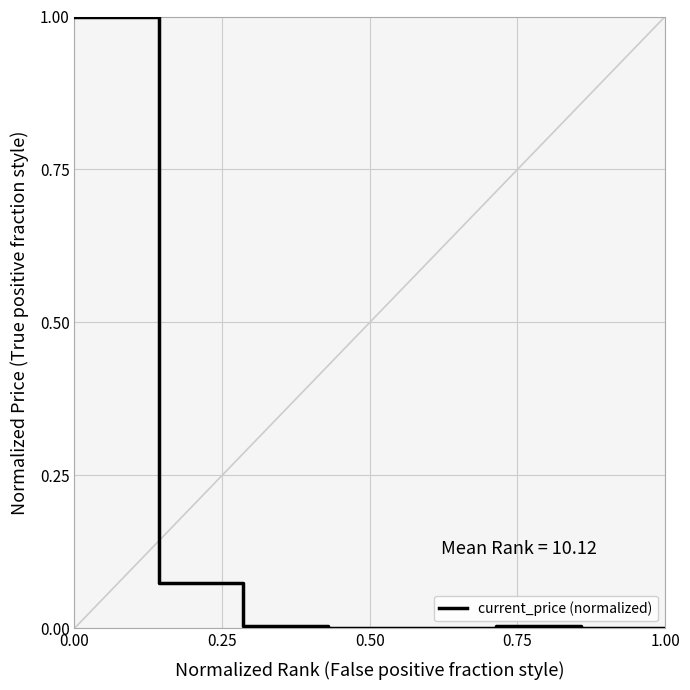

Count the number of data series in this chart.

1